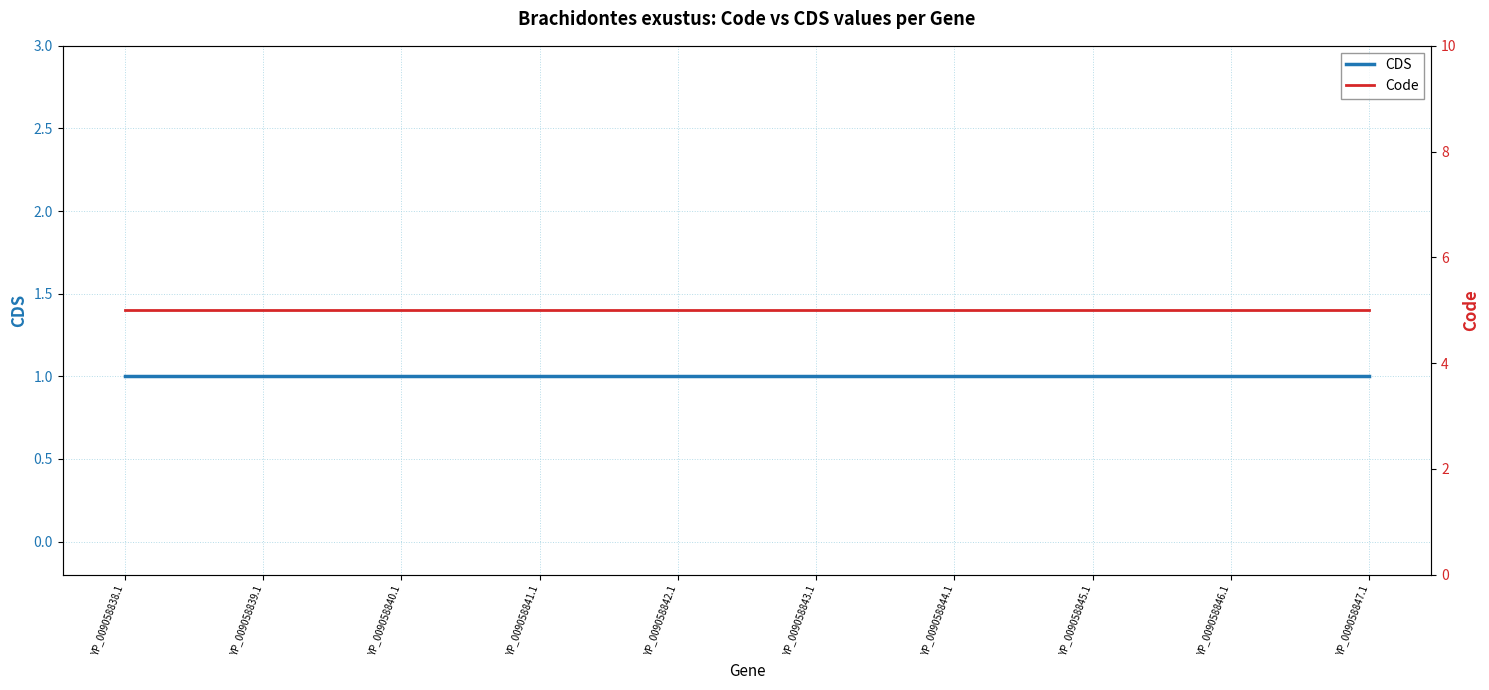

What is the highest value of the Code series?

5